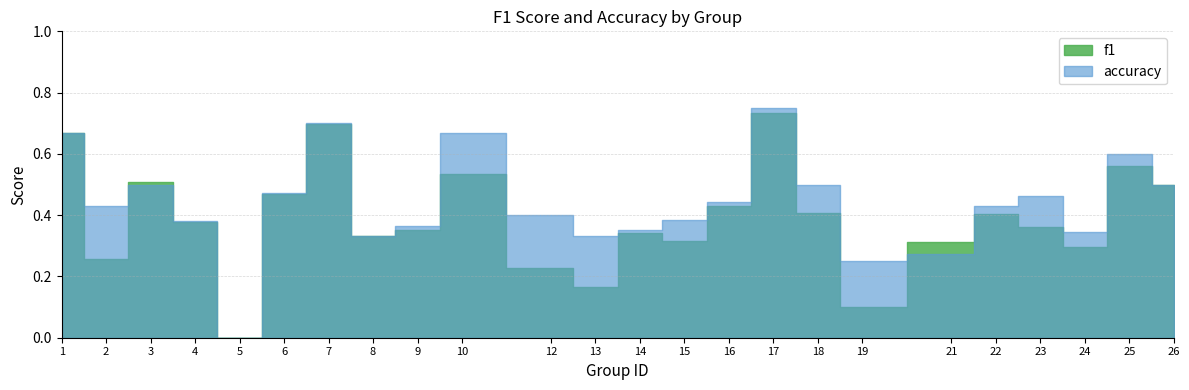

Which series has the largest range (max minus min)?

accuracy